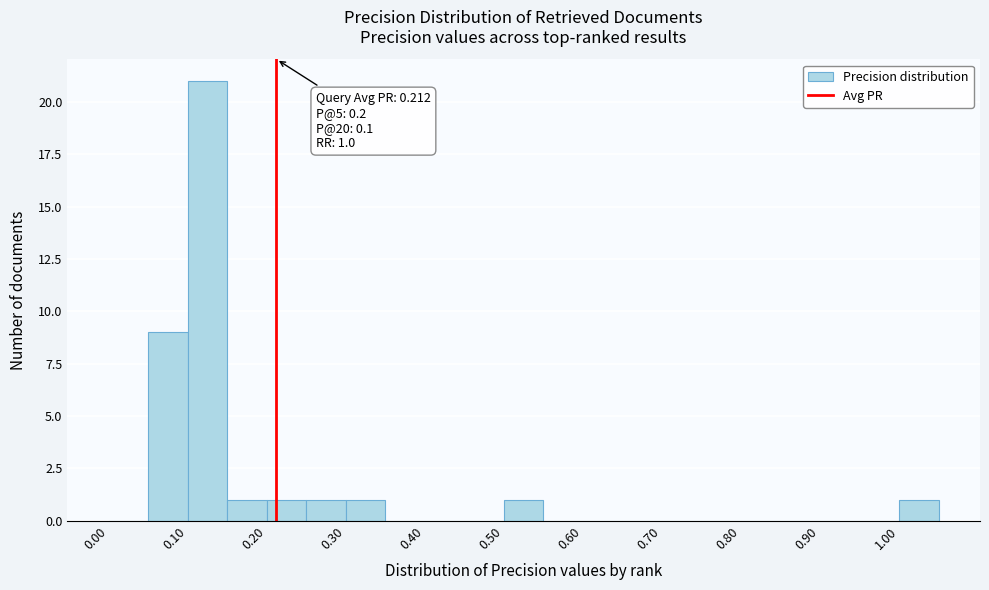

Which range on the x-axis has the tallest bar?

0.10 to 0.15